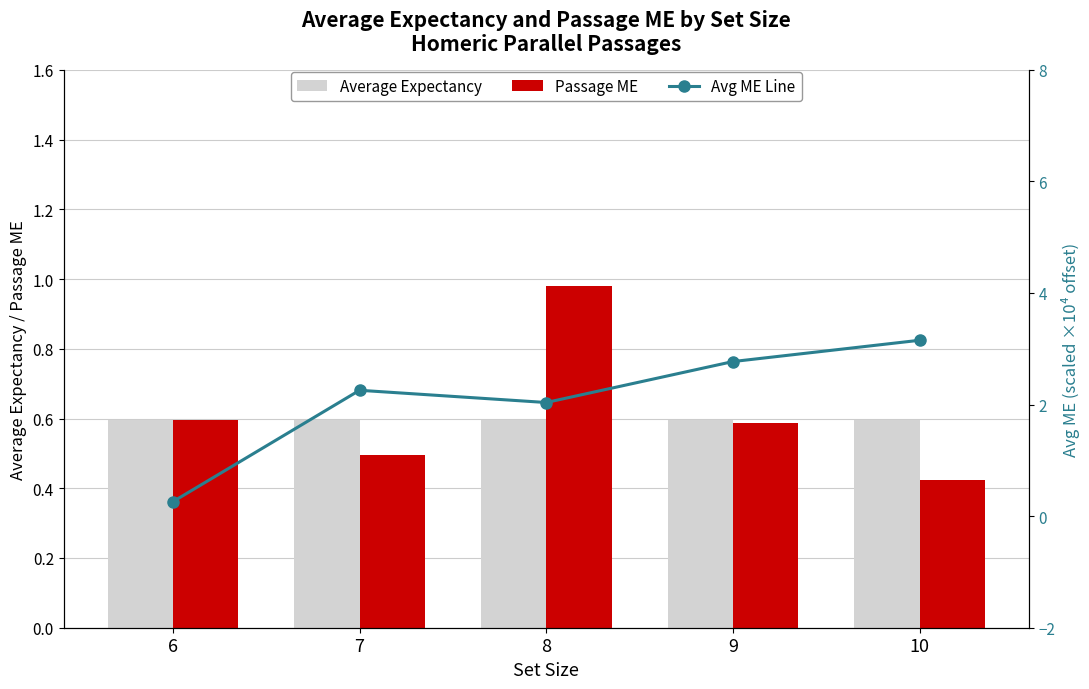

The Passage ME series shows 0.9 at 9. True or false?

False